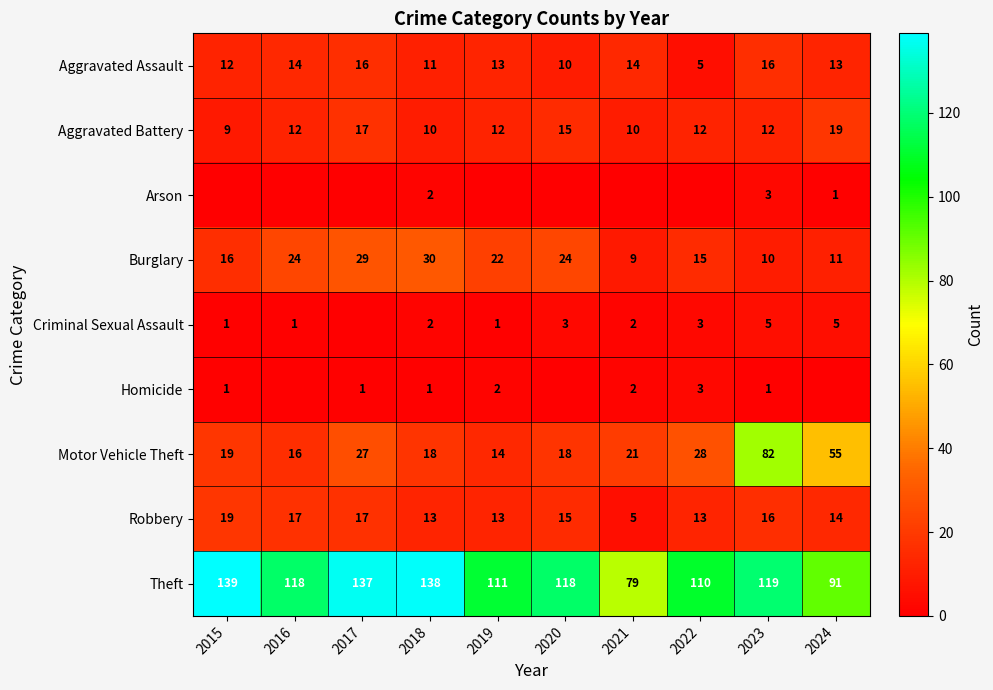

At how many categories does at least one series exceed 96?

8